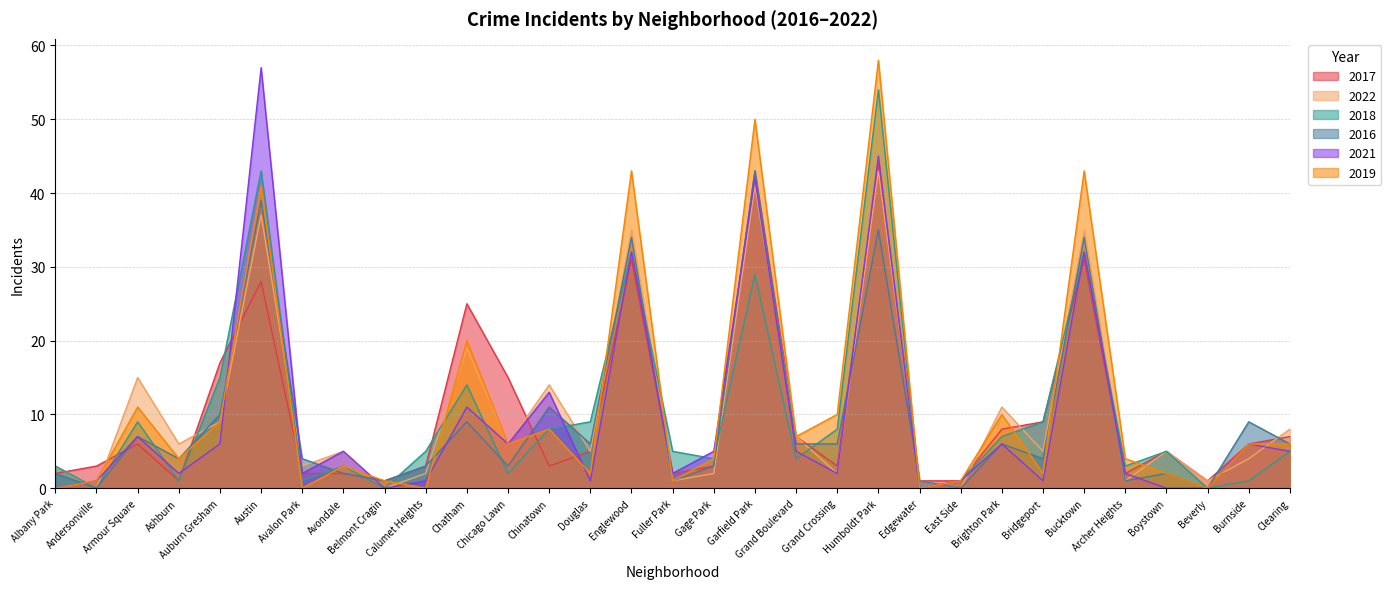

Reading right to left, what are all the values shown in this chart?

2017: 7	6	1	5	2	31	9	8	1	1	44	3	7	43	3	2	31	5	3	15	25	3	1	2	2	28	17	1	6	3	2
2022: 8	4	1	5	1	35	5	11	0	1	43	2	7	41	2	1	35	5	14	6	19	2	0	5	3	37	9	6	15	0	3
2018: 5	1	0	5	3	32	9	7	1	0	54	8	4	29	4	5	32	9	8	2	14	5	0	3	1	43	15	1	9	0	3
2016: 6	9	0	2	1	34	4	6	0	1	35	6	6	43	3	1	34	6	11	3	9	3	1	2	4	39	10	4	7	0	2
2021: 5	6	0	0	2	32	1	6	1	0	45	2	5	42	5	2	32	1	13	6	11	1	0	5	2	57	6	2	7	1	0
2019: 6	6	0	2	4	43	2	10	1	0	58	10	7	50	4	1	43	2	8	6	20	0	1	3	0	41	9	4	11	1	0